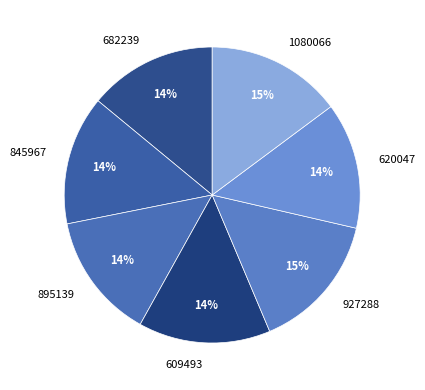

Is there any slice that represents more than half of the pie?

No